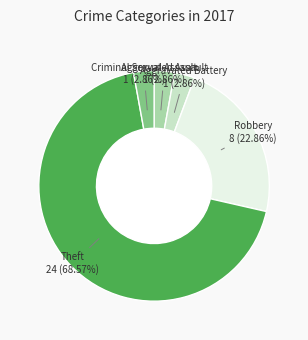

Is there a majority slice in this chart?

Yes